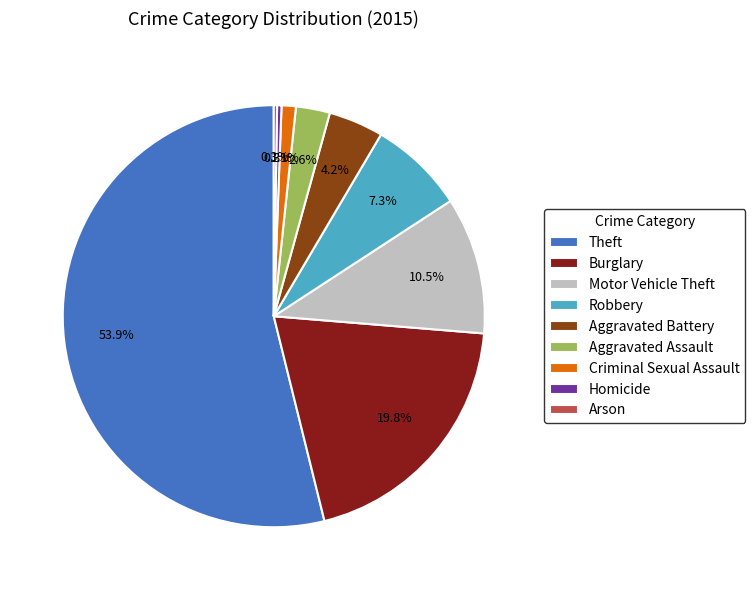

Between Aggravated Battery and Criminal Sexual Assault, which is larger?

Aggravated Battery